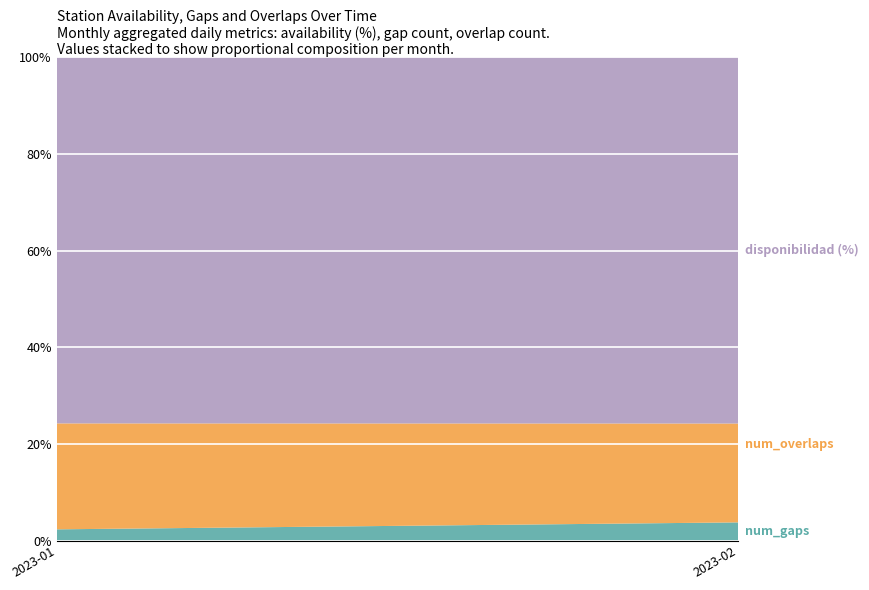

Reading left to right, transcribe the values for num_gaps.

2.3	3.8